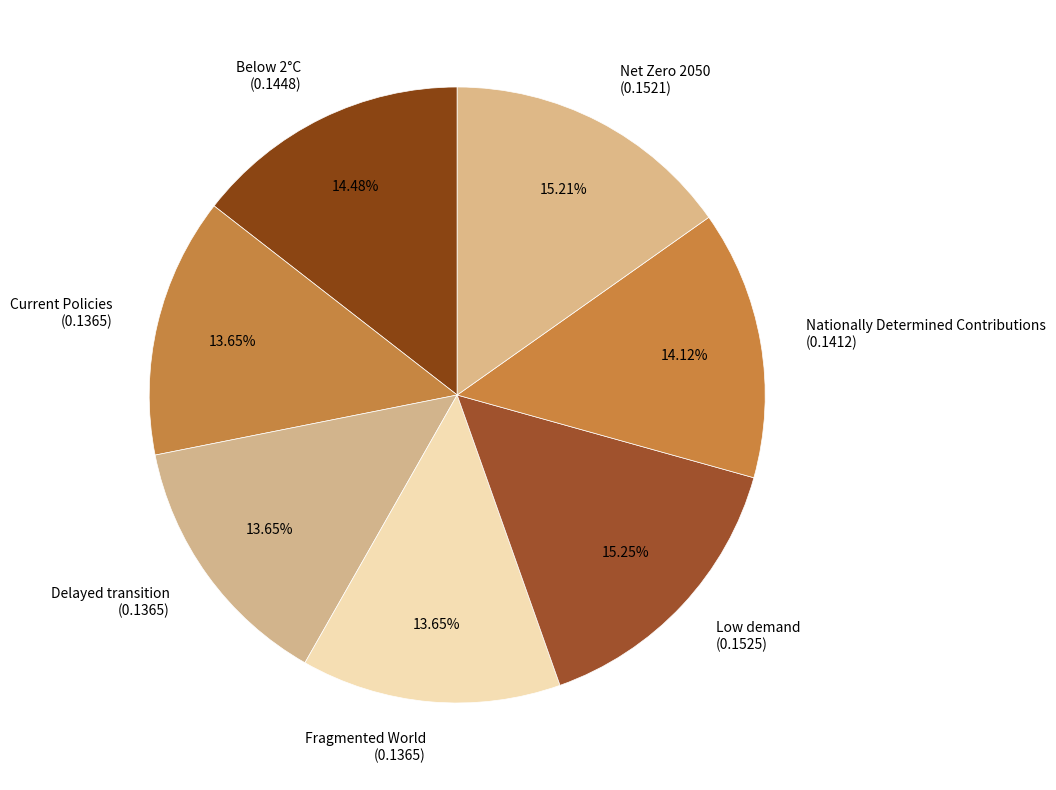

Is the sum of Fragmented World (0.1365) and Low demand (0.1525) greater than half?

No